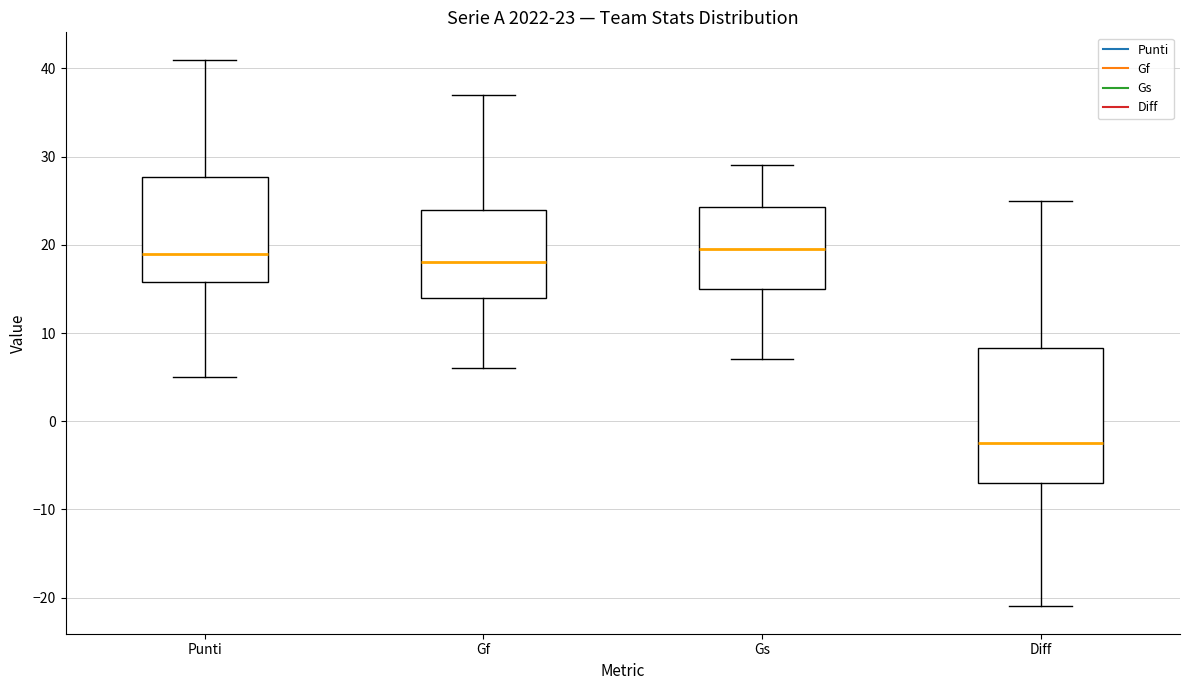

Comparing the boxes themselves (not the whiskers), which one is the tallest?

Diff